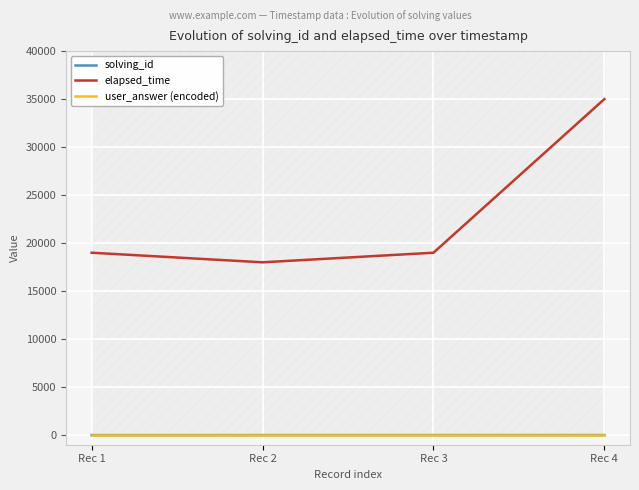

Which has a higher value, Rec 1 or Rec 3?

Rec 3